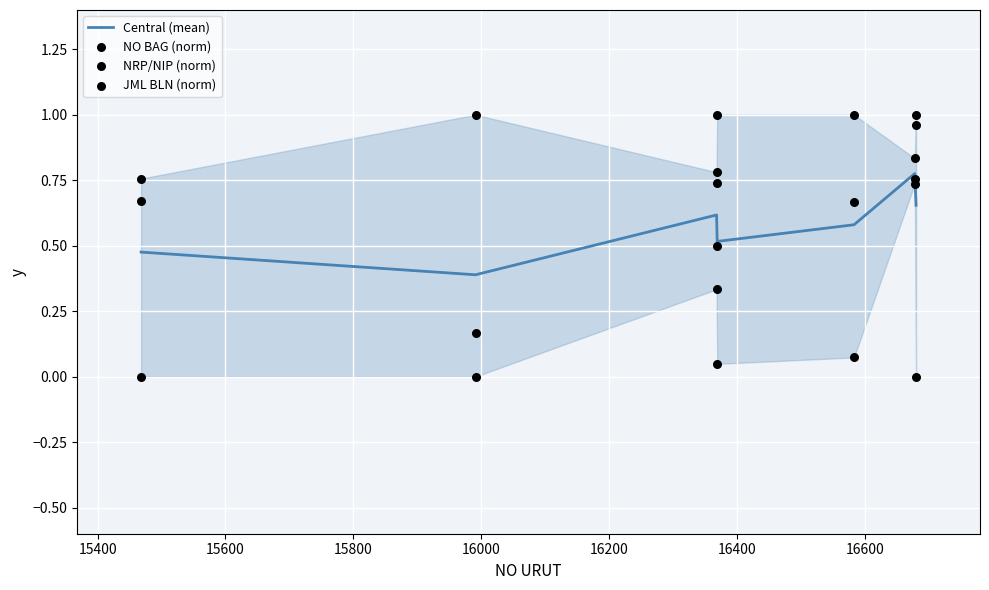

Which series has the widest spread of Y values?

NO BAG (norm)